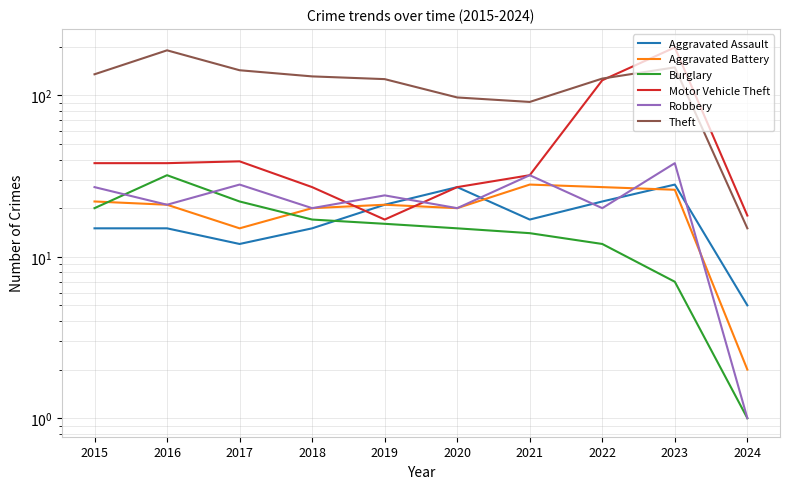

How many lines are shown in the chart?

6